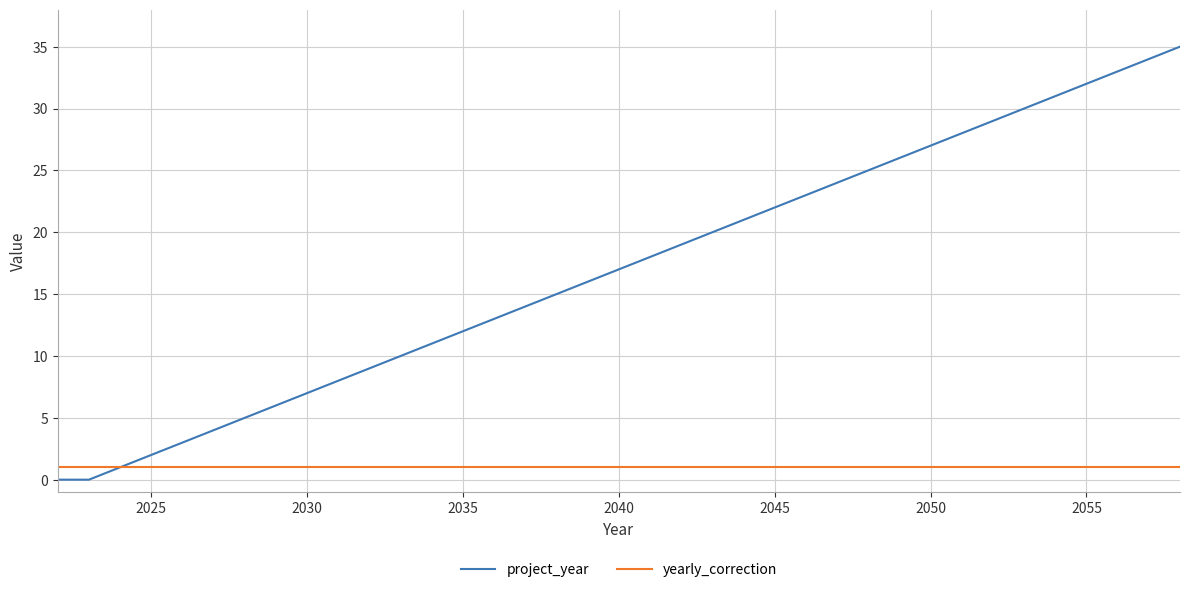

What is the maximum value shown in the chart?

35